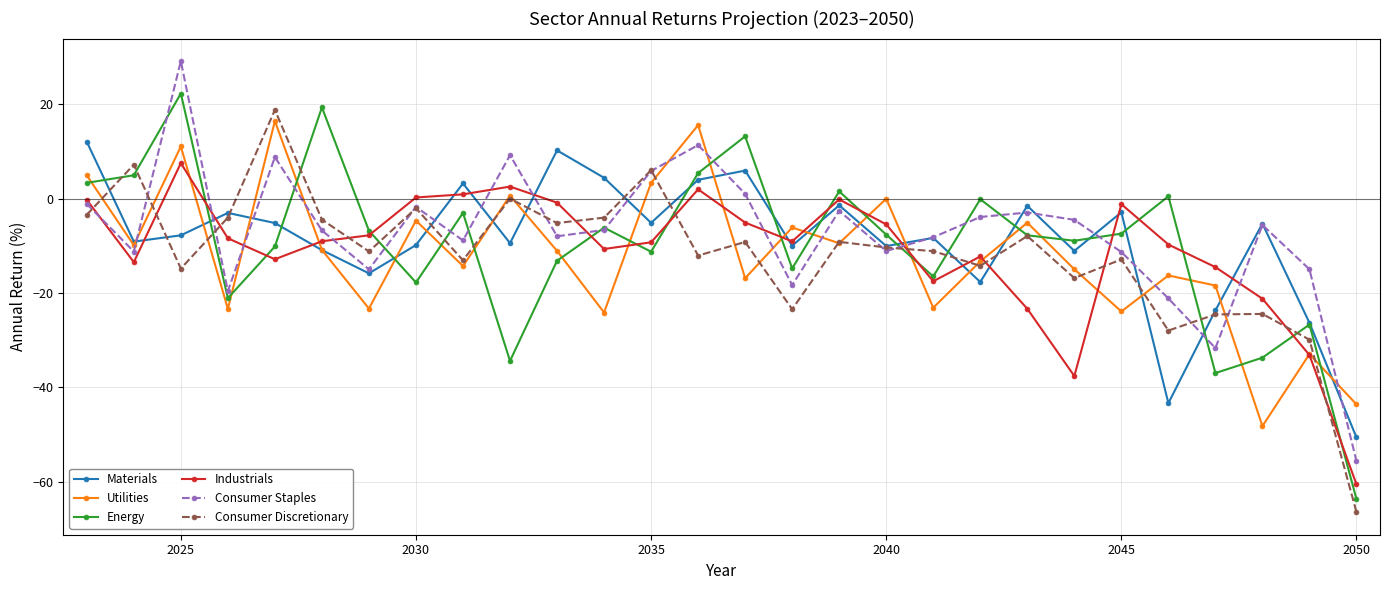

True or false: Utilities has more than 2 points higher than both neighbors.

True